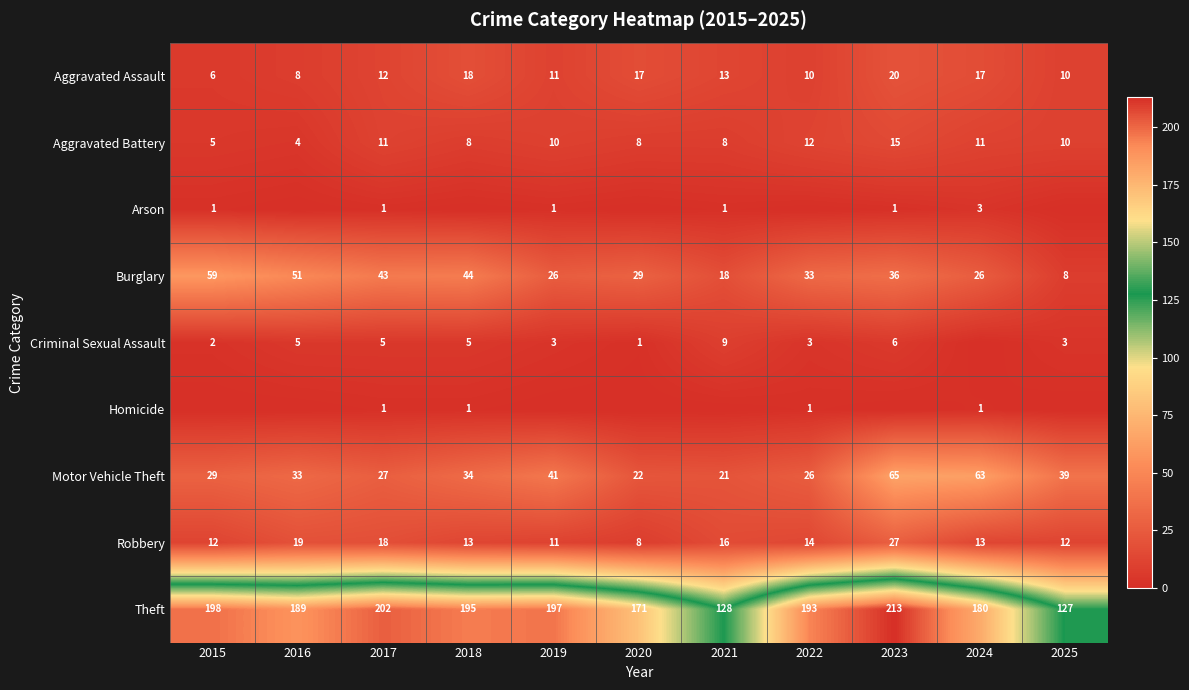

The Robbery series shows 13 at 2018. True or false?

True